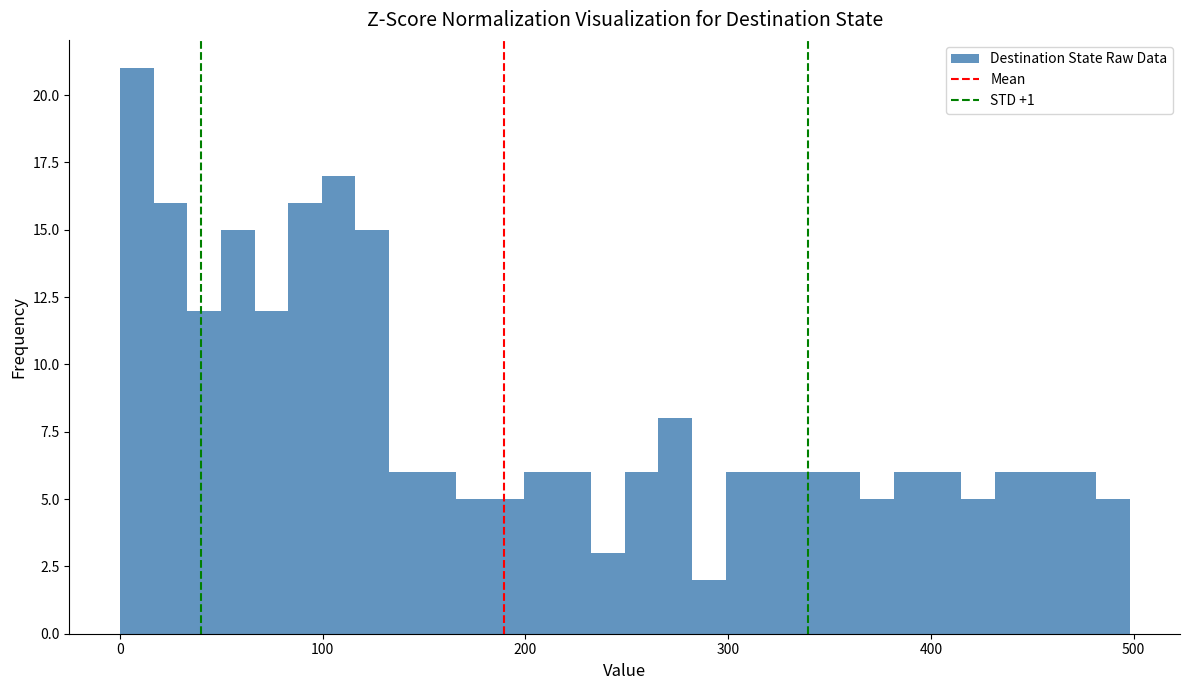

Read against the x-axis, roughly where is the centre of the tallest bar?

10